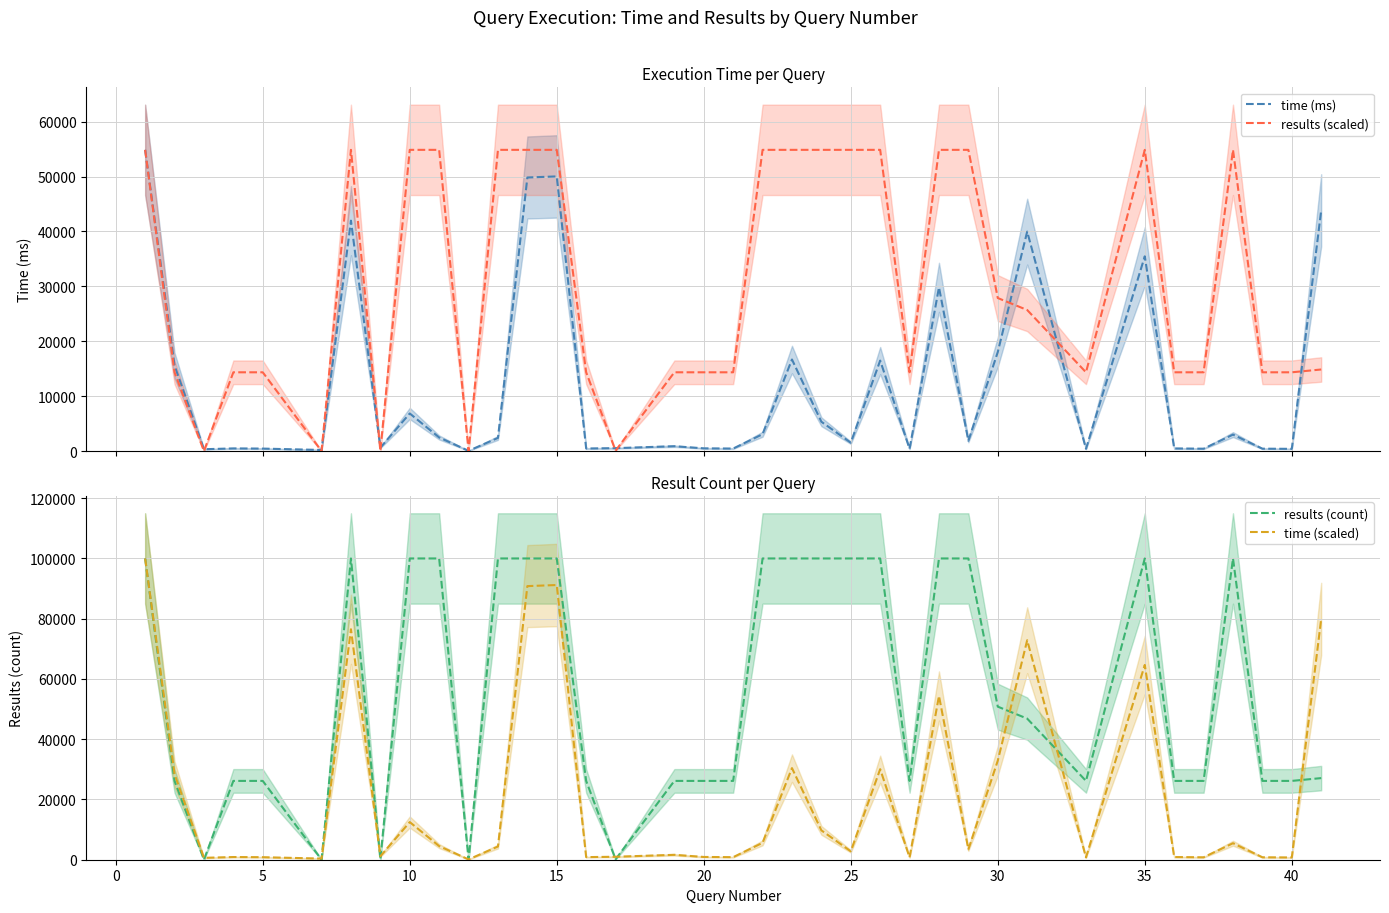

What is the maximum value for time (ms)?

54864.0